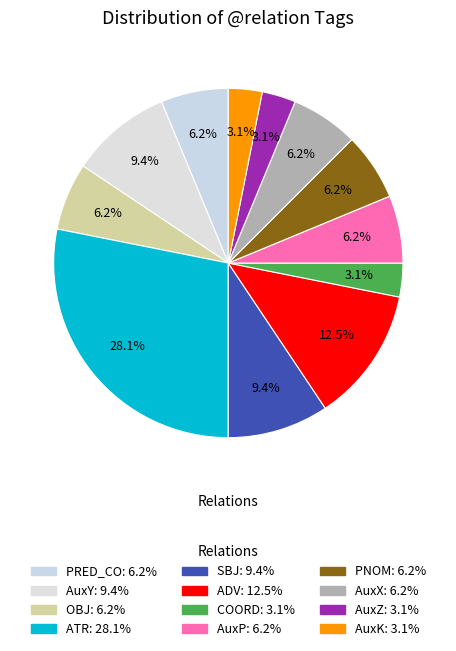

How many slices are in this pie chart?

12